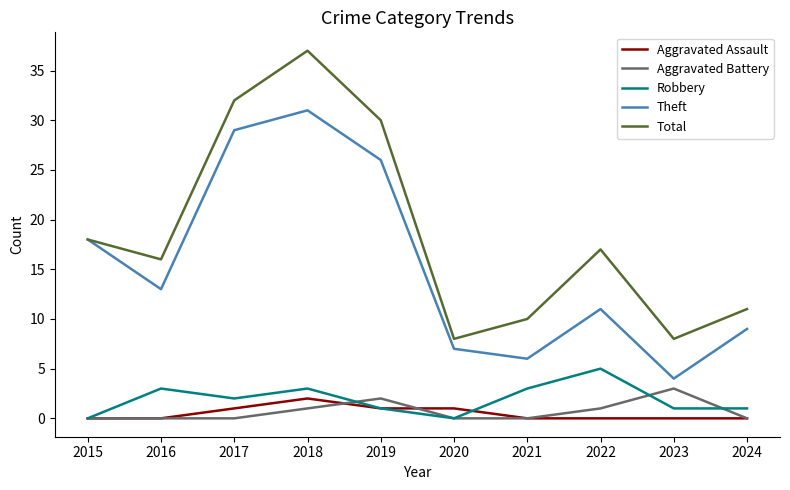

True or false: Theft and Aggravated Assault intersect in this chart.

False